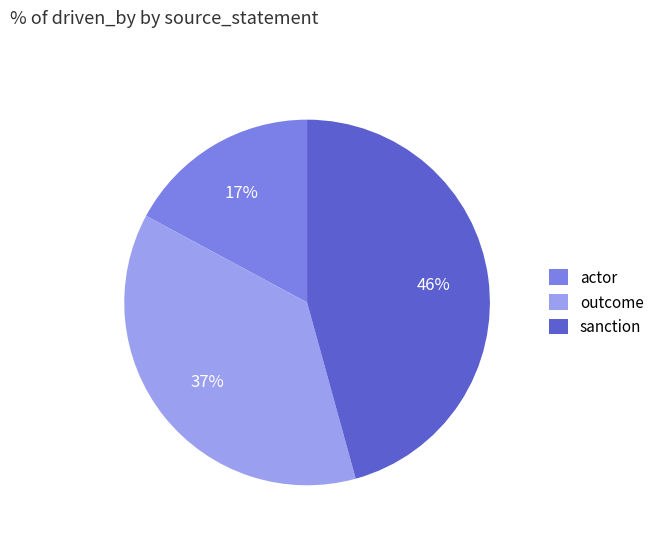

To the nearest percent, what is the average slice percentage?

33%